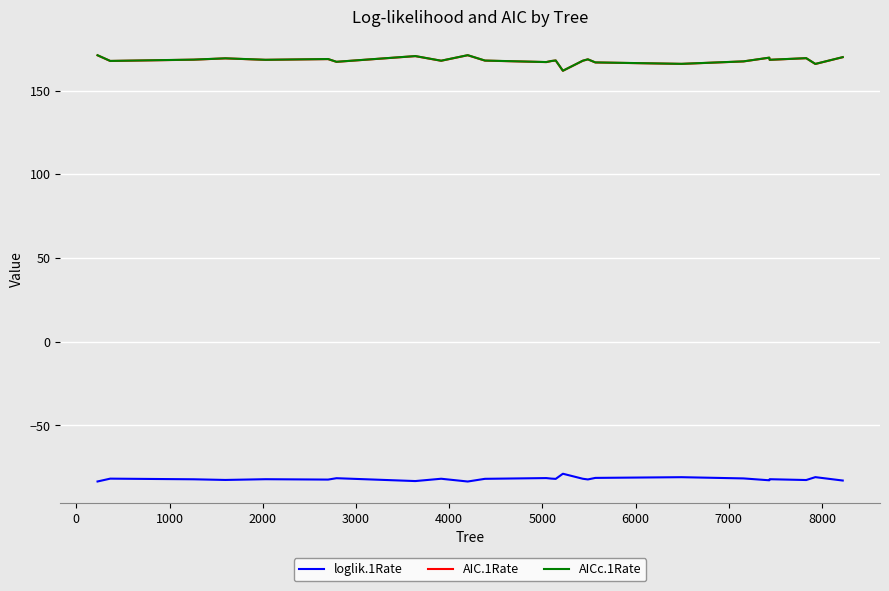

What is the sum of all loglik.1Rate values?

-2050.7